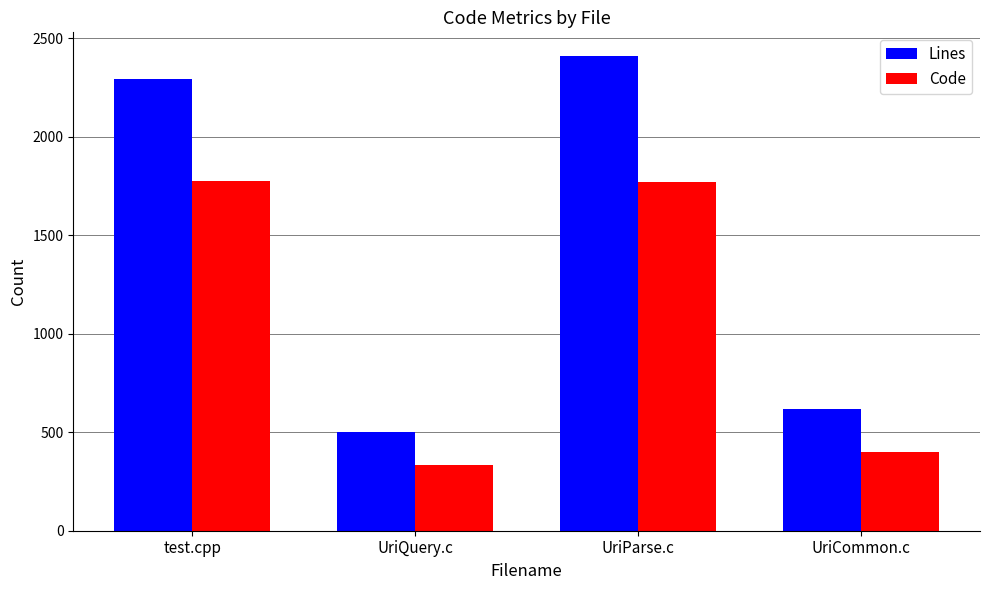

What is the minimum value shown in the chart?

336